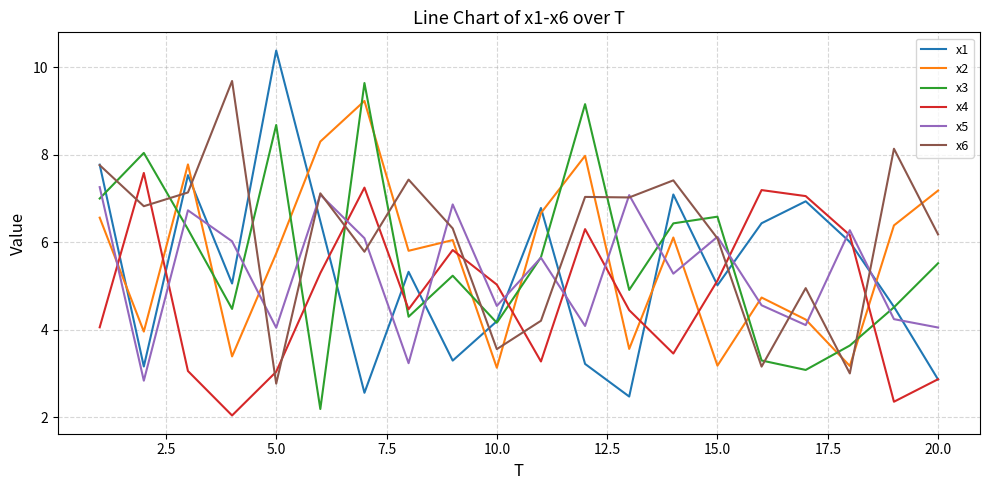

Which series has the widest spread of values?

x1